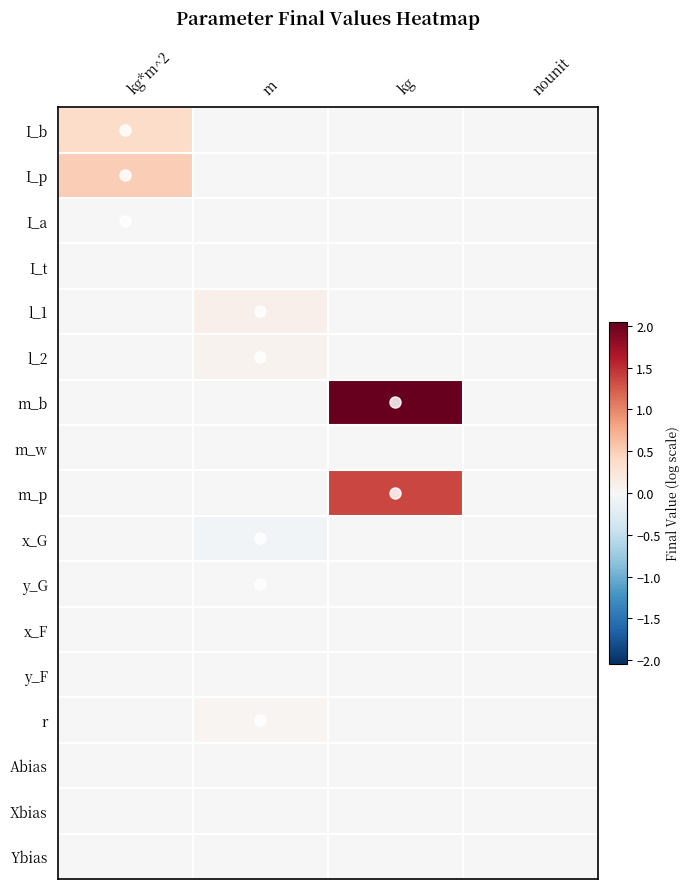

Reading right to left, extract all data points from this chart.

I_b: nounit=0.0	kg=0.0	m=0.0	kg*m^2=0.4
I_p: nounit=0.0	kg=0.0	m=0.0	kg*m^2=0.5
I_a: nounit=0.0	kg=0.0	m=0.0	kg*m^2=0.0
I_t: nounit=0.0	kg=0.0	m=0.0	kg*m^2=0.0
l_1: nounit=0.0	kg=0.0	m=0.1	kg*m^2=0.0
l_2: nounit=0.0	kg=0.0	m=0.1	kg*m^2=0.0
m_b: nounit=0.0	kg=2.0	m=0.0	kg*m^2=0.0
m_w: nounit=0.0	kg=0.0	m=0.0	kg*m^2=0.0
m_p: nounit=0.0	kg=1.4	m=0.0	kg*m^2=0.0
x_G: nounit=0.0	kg=0.0	m=-0.1	kg*m^2=0.0
y_G: nounit=0.0	kg=0.0	m=0.0	kg*m^2=0.0
x_F: nounit=0.0	kg=0.0	m=0.0	kg*m^2=0.0
y_F: nounit=0.0	kg=0.0	m=0.0	kg*m^2=0.0
r: nounit=0.0	kg=0.0	m=0.0	kg*m^2=0.0
Abias: nounit=0.0	kg=0.0	m=0.0	kg*m^2=0.0
Xbias: nounit=0.0	kg=0.0	m=0.0	kg*m^2=0.0
Ybias: nounit=0.0	kg=0.0	m=0.0	kg*m^2=0.0